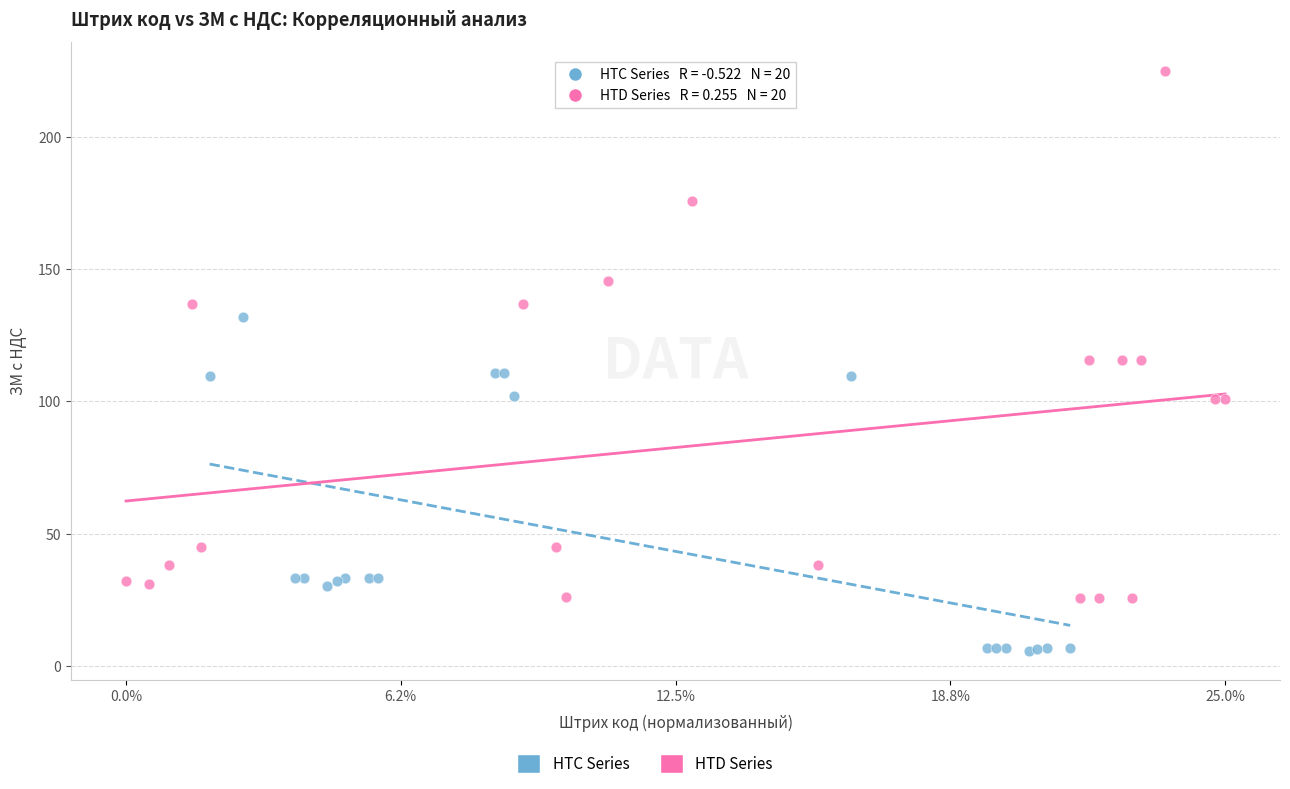

Which series has the widest spread of Y values?

HTD Series